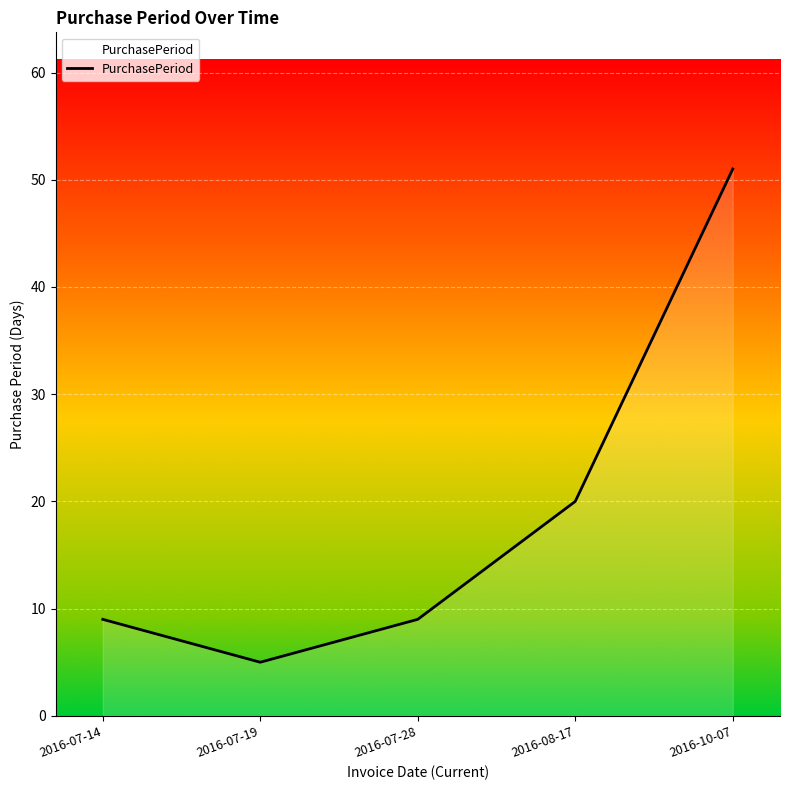

What position from the left is 2016-07-14?

1